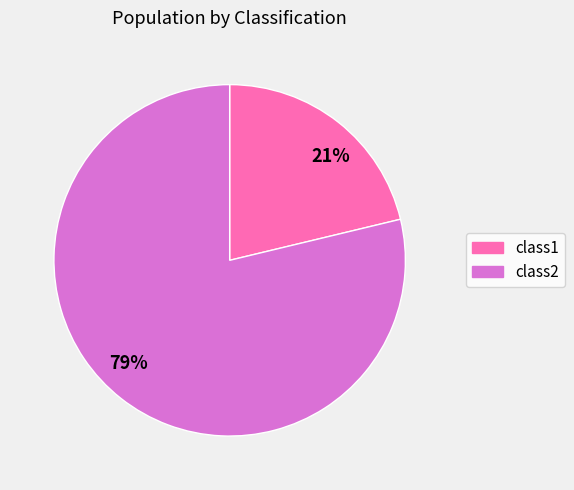

Which slice is the smallest?

21%